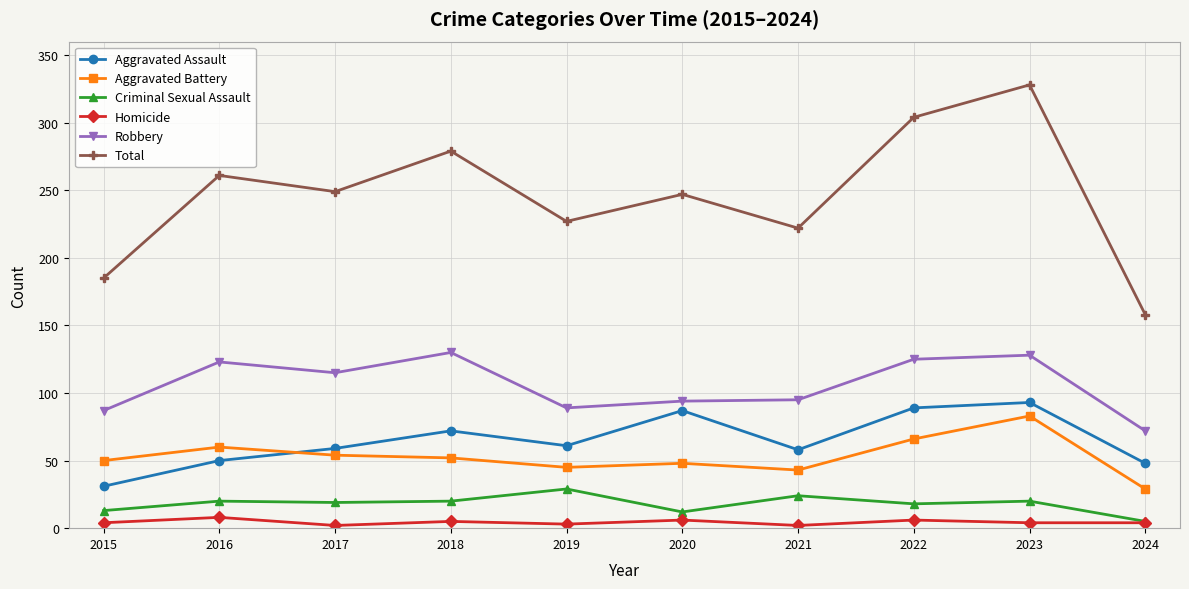

What is the total value across all series at 2023?

656